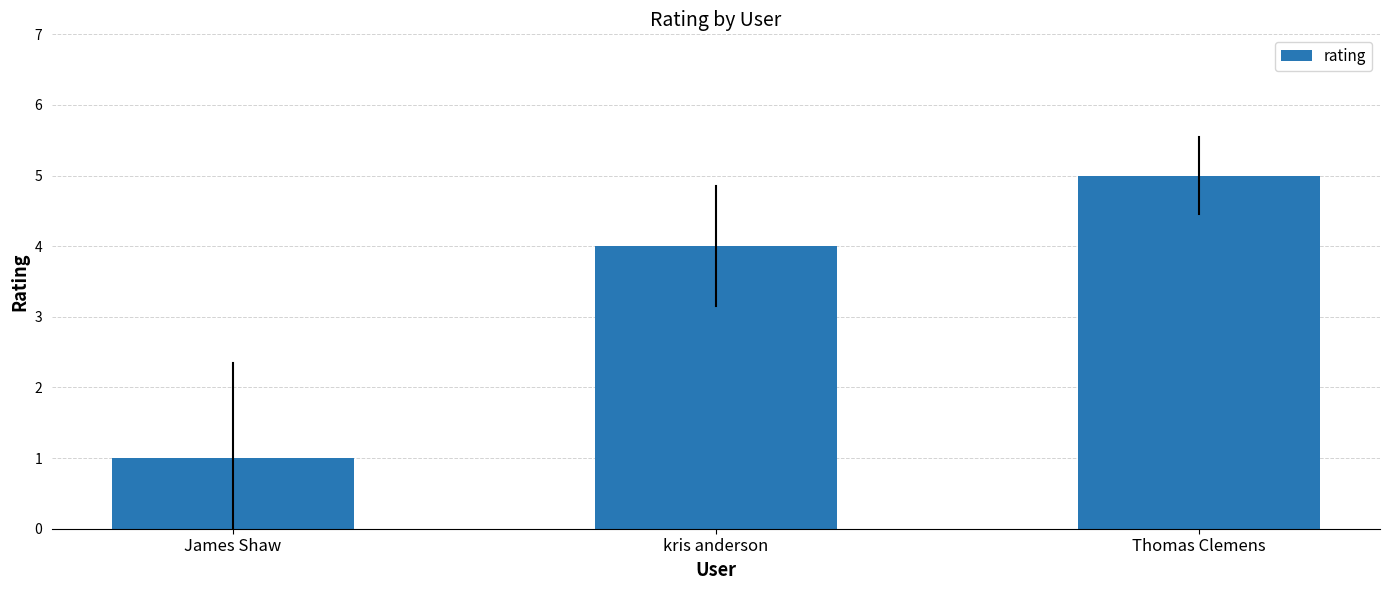

Read the value at James Shaw.

1